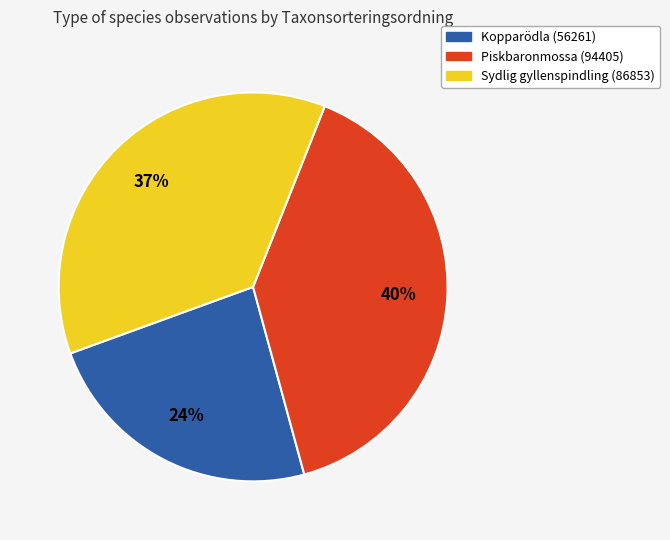

What percentage is the Sydlig gyllenspindling (86853) slice, to the nearest percent?

37%